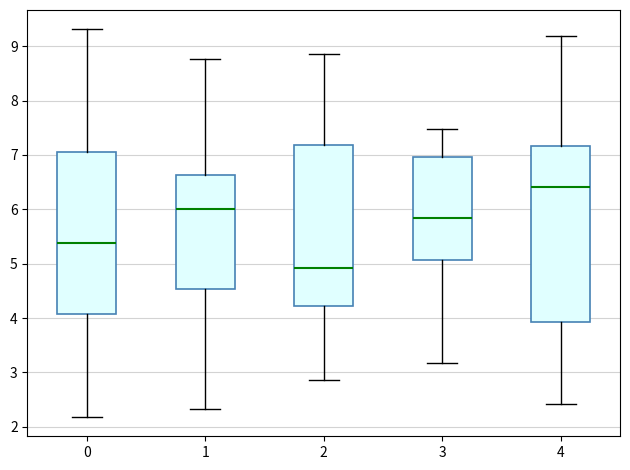

Reading left to right, transcribe this box plot: for each box, give where its median line is, the range the box spans, and where its two whiskers end, as read against the y-axis. The values are not printed on the chart, so give them approximately, as read against the axis.

0: median 5.4, box 4.1 to 7.0, whiskers 2.2 to 9.3
1: median 6.0, box 4.5 to 6.6, whiskers 2.3 to 8.8
2: median 4.9, box 4.2 to 7.2, whiskers 2.9 to 8.9
3: median 5.8, box 5.1 to 7.0, whiskers 3.2 to 7.5
4: median 6.4, box 3.9 to 7.2, whiskers 2.4 to 9.2